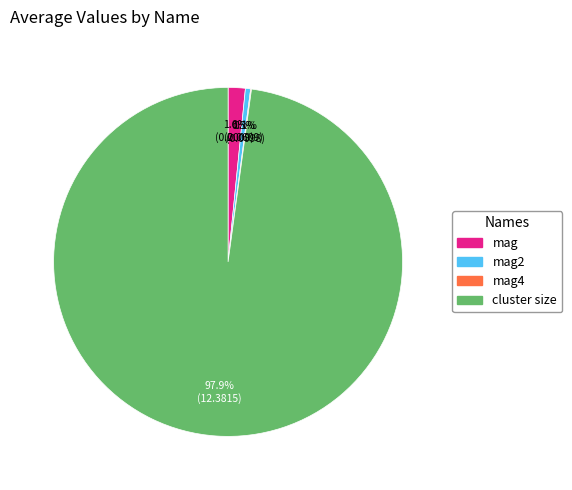

Is there any slice that represents more than half of the pie?

Yes